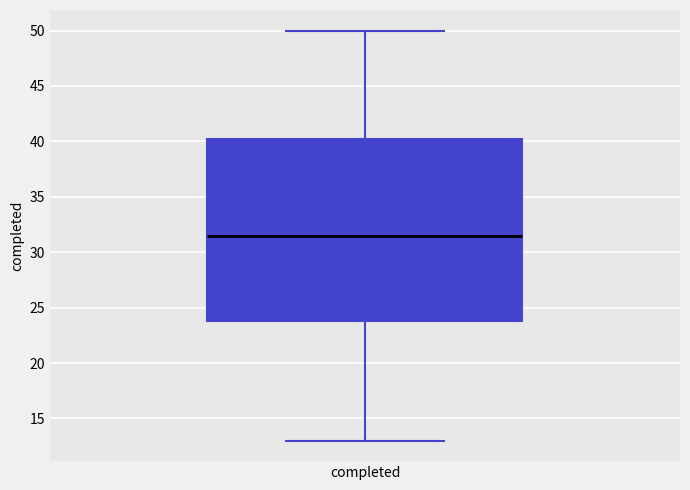

Read this box plot against the y-axis: the position of the median line, the range covered by the box, and the ends of both whiskers. The values are not printed on the chart, so give them approximately, as read against the axis.

median 31.5, box 24.0 to 40.5, whiskers 13.0 to 50.0